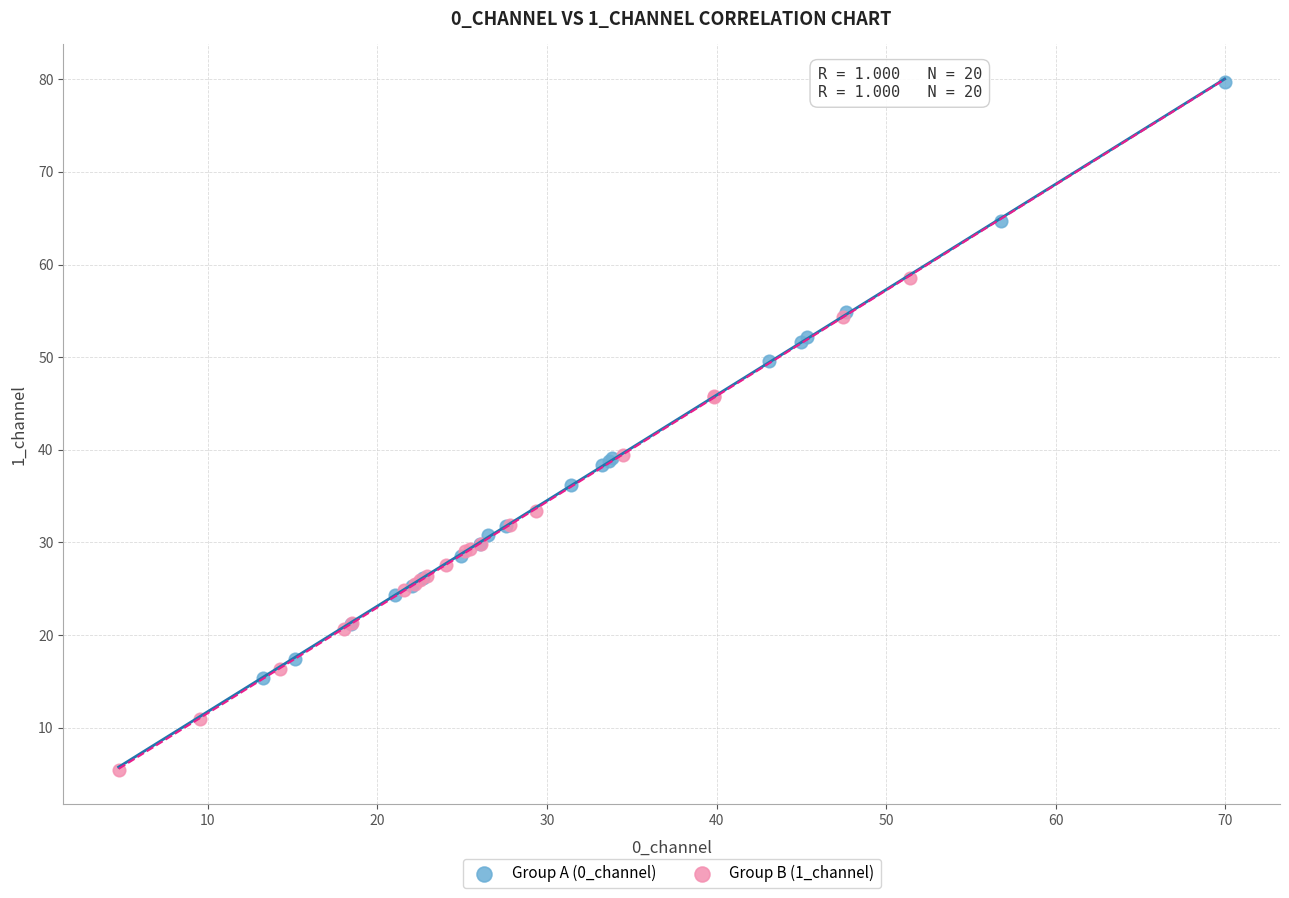

What are all the series names shown in the legend?

Group A (0_channel), Group B (1_channel)